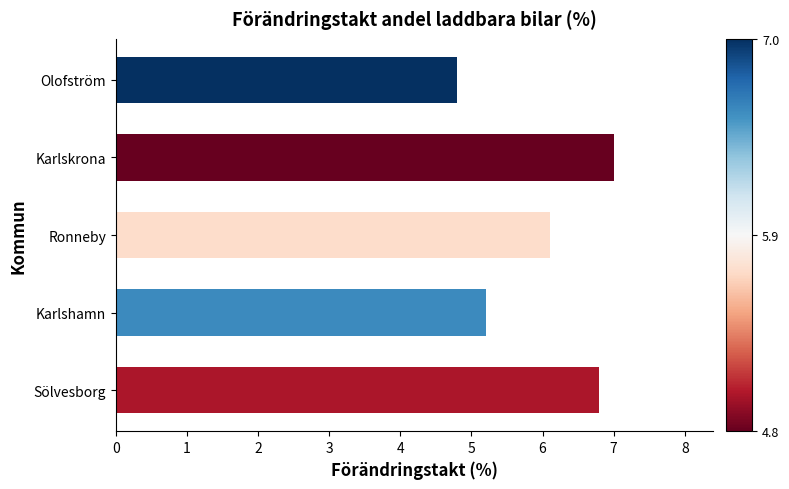

How many values exceed 6?

3